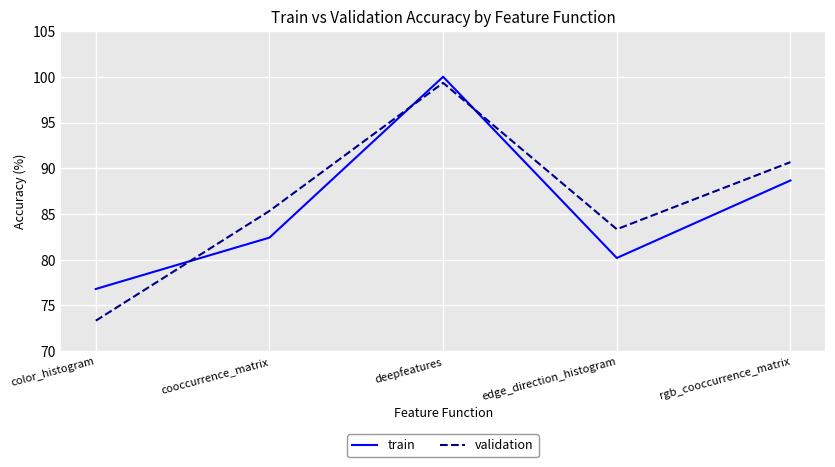

Which series ends up on top after the final intersection of validation and train?

validation